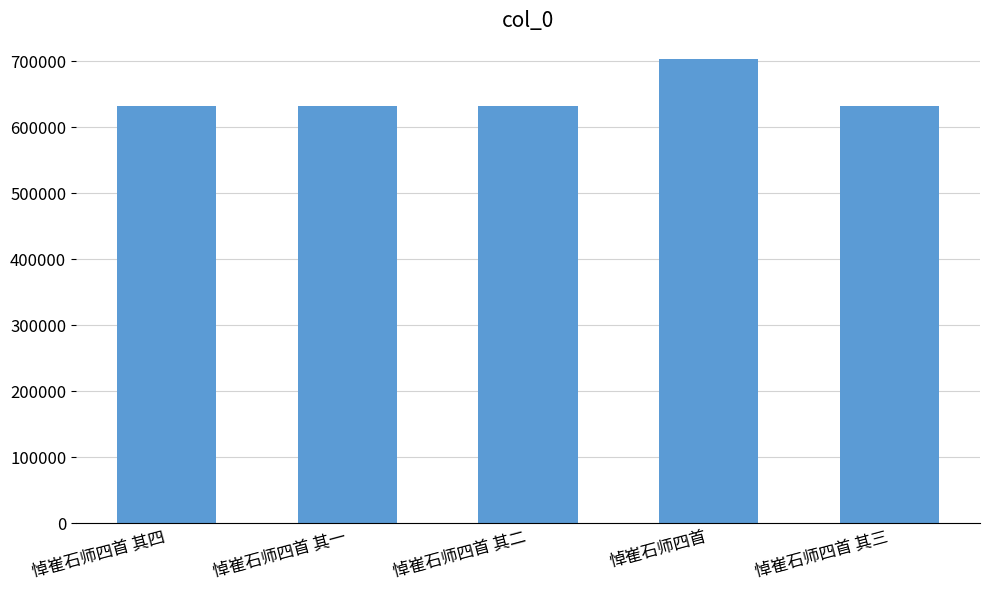

What is the difference between the maximum and second lowest values?

72169